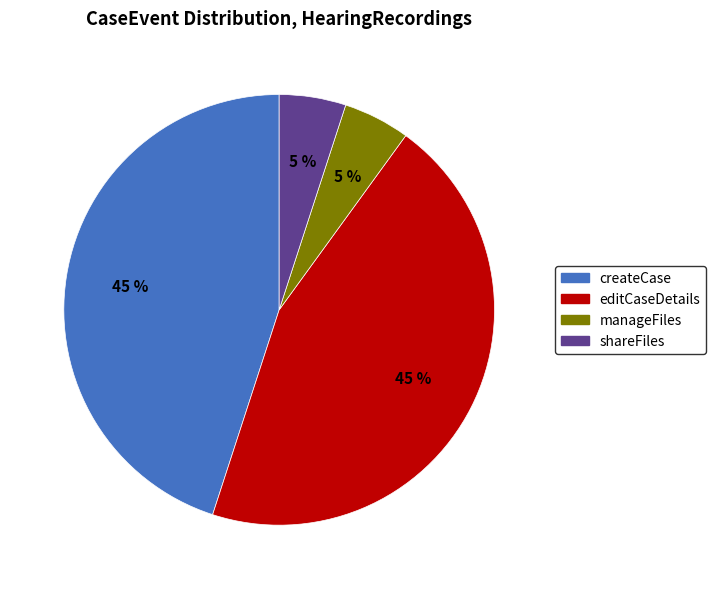

Count the number of slices in the pie.

4